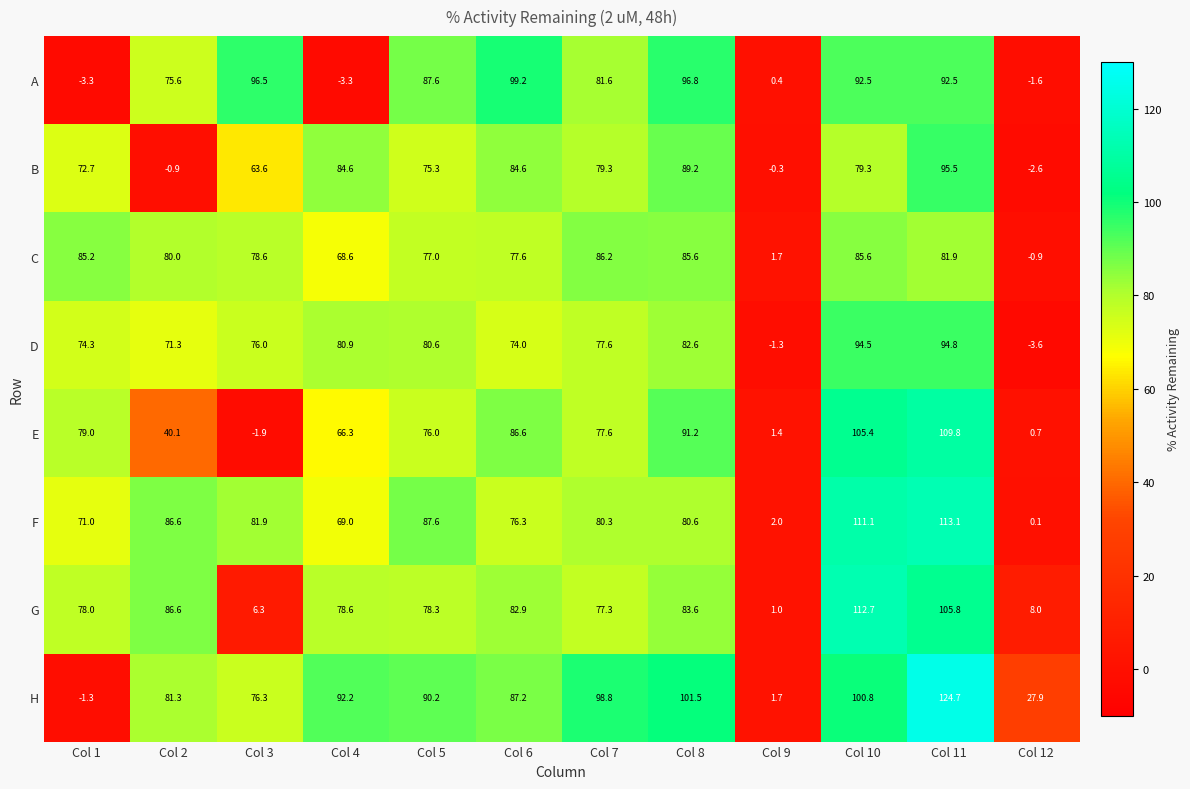

Between Col 3 and Col 9, which series saw the biggest shift?

A